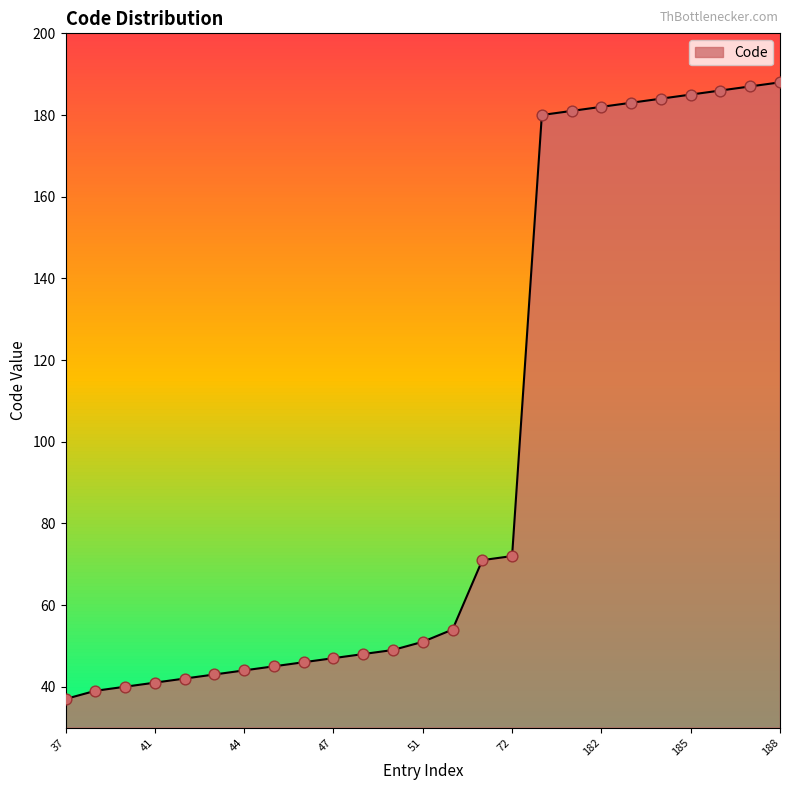

What is the maximum value shown in the chart?

188